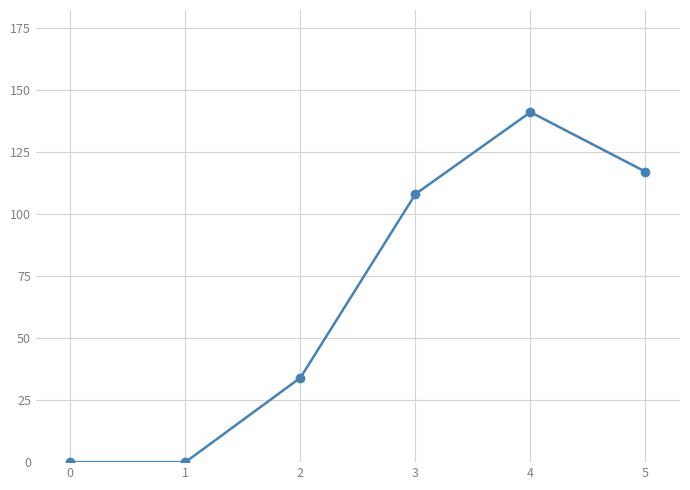

How many lines are shown in the chart?

1